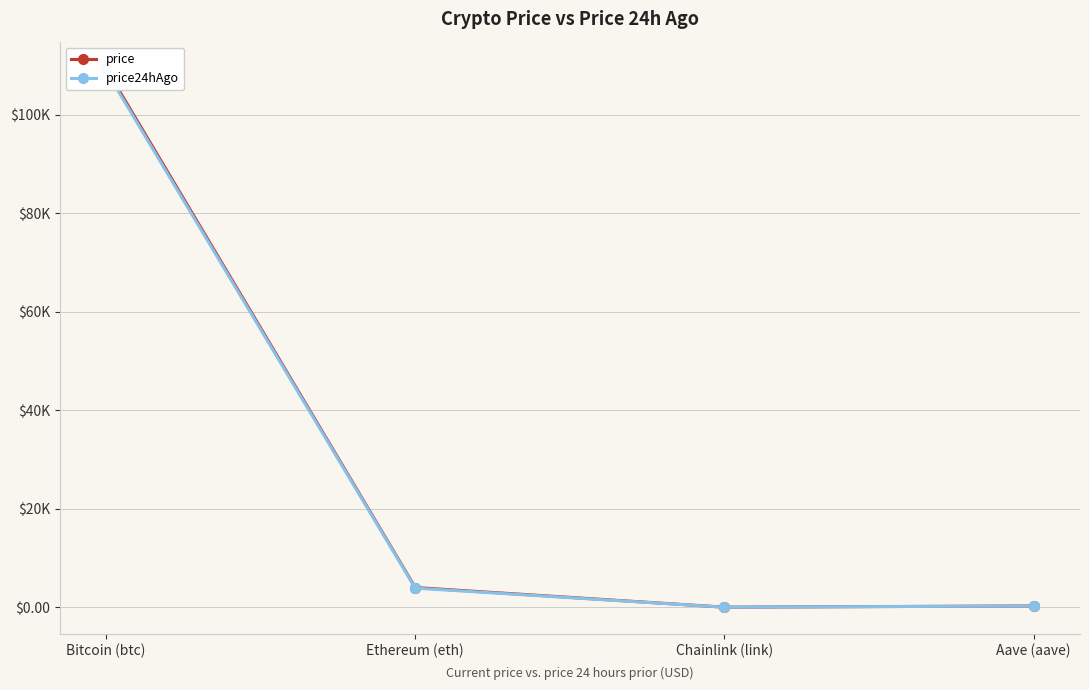

What position from the right is Bitcoin (btc)?

4